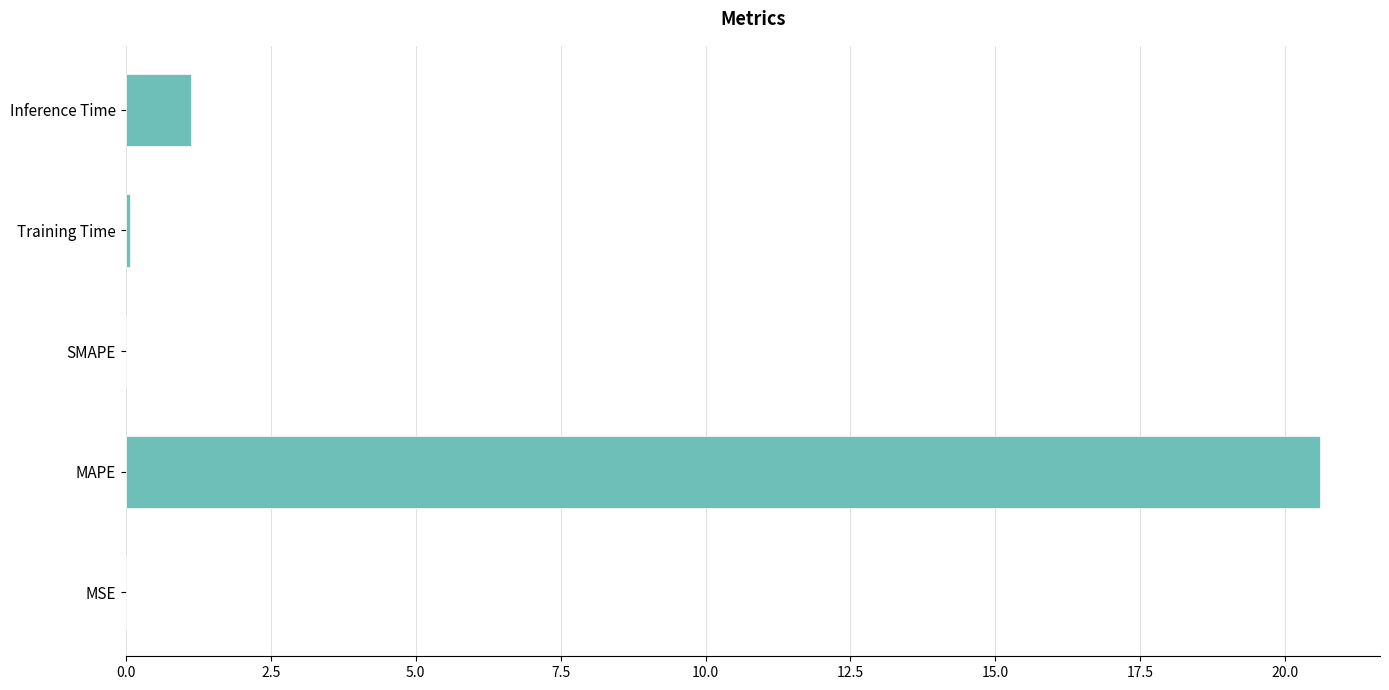

Which has a higher value, Training Time or Inference Time?

Inference Time